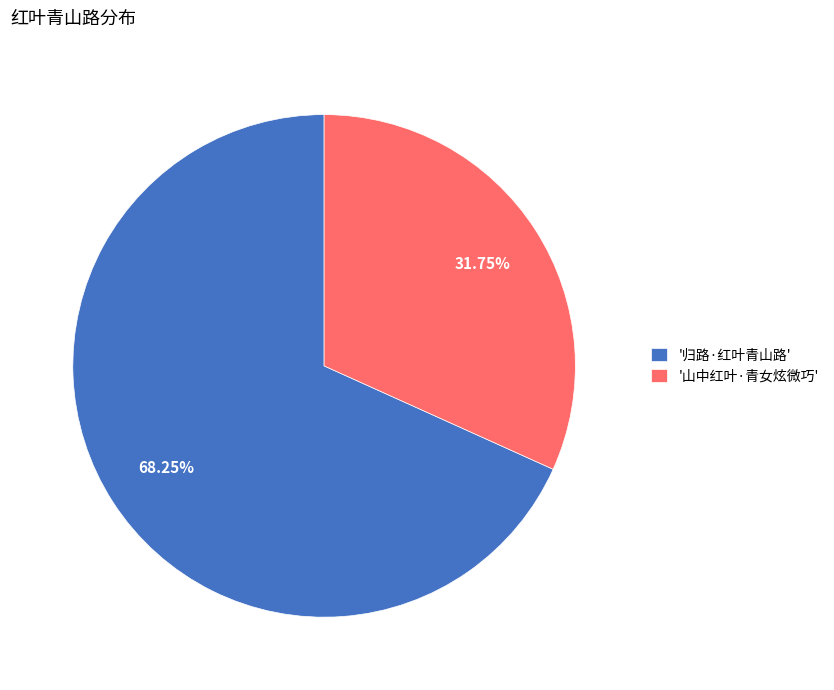

Count the number of slices in the pie.

2